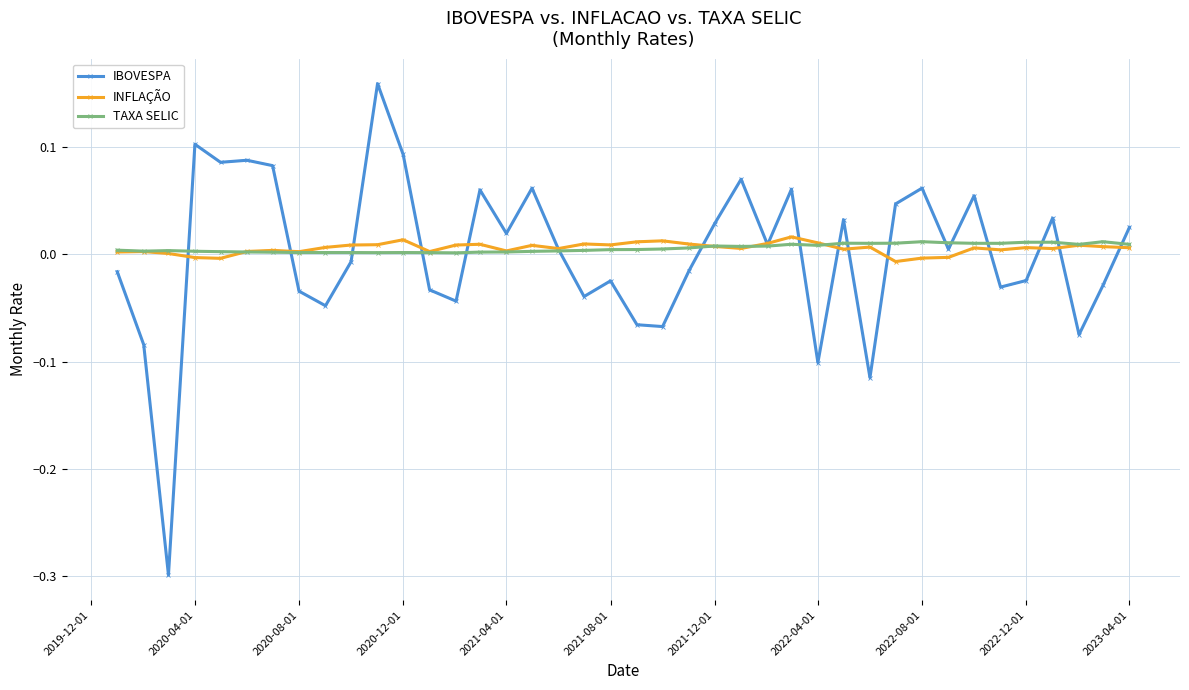

True or false: IBOVESPA has more than 0 interior local peaks.

True